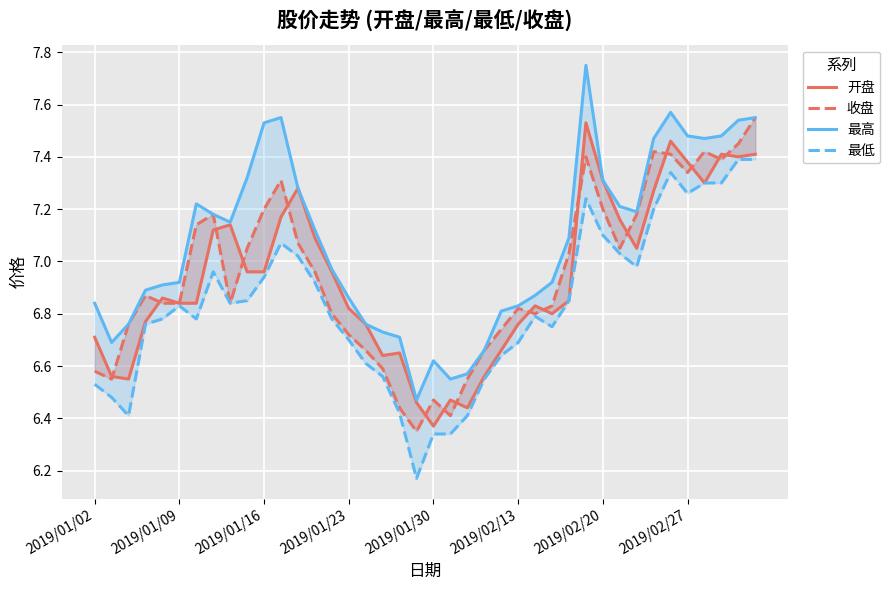

How many interior local peaks does the 最低 series have?

6